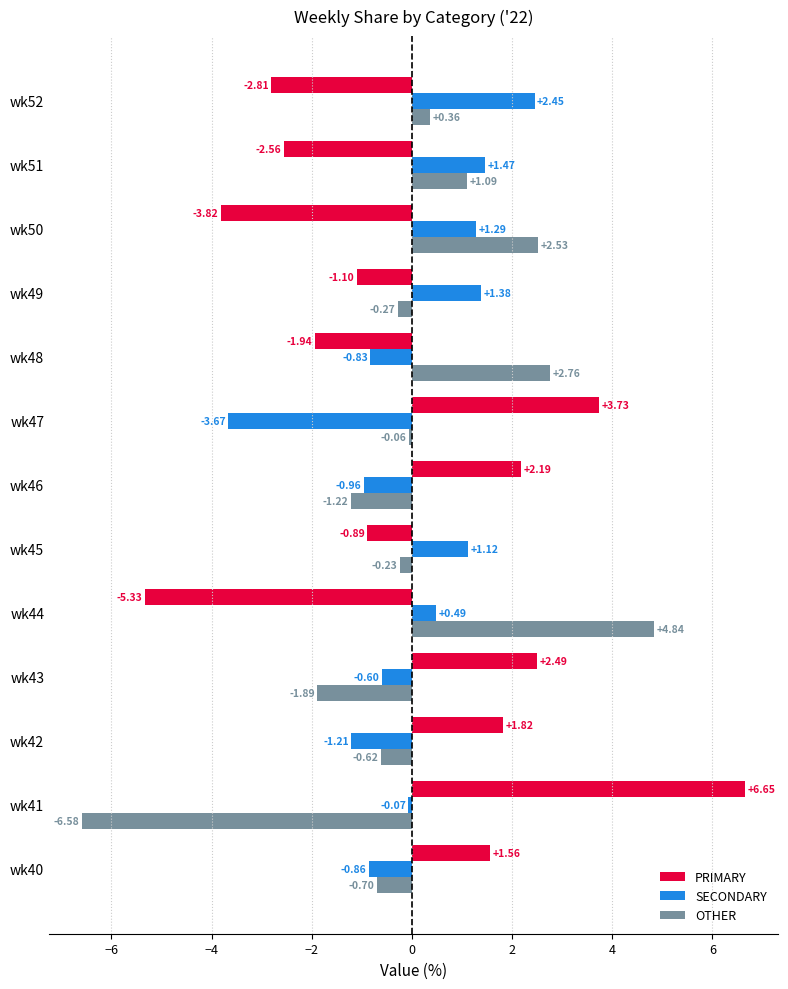

What is the difference between the maximum and minimum values in the SECONDARY series?

6.1